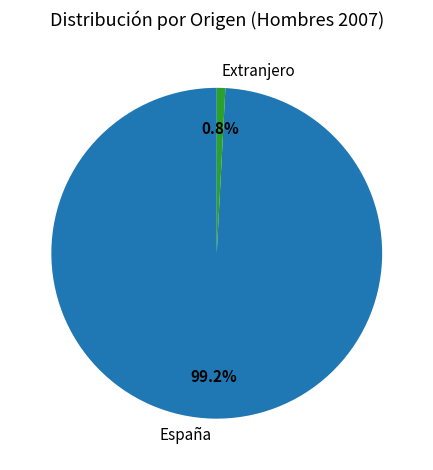

Which category has the smallest portion of the pie?

Extranjero